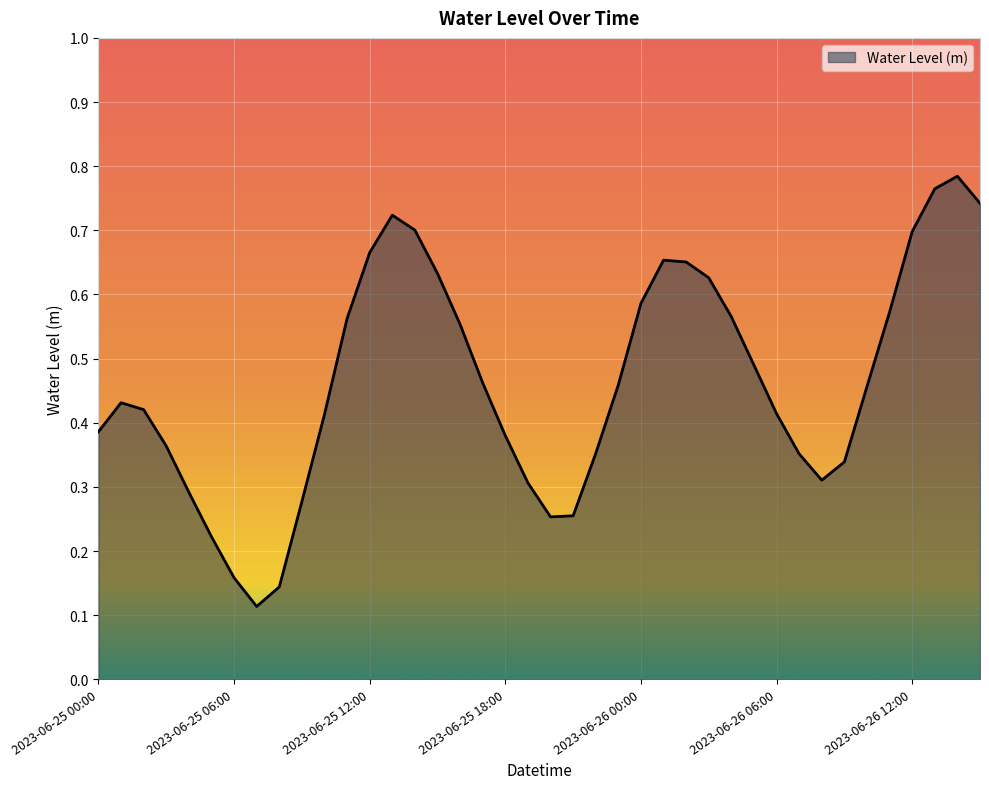

What is the greatest value displayed?

0.8